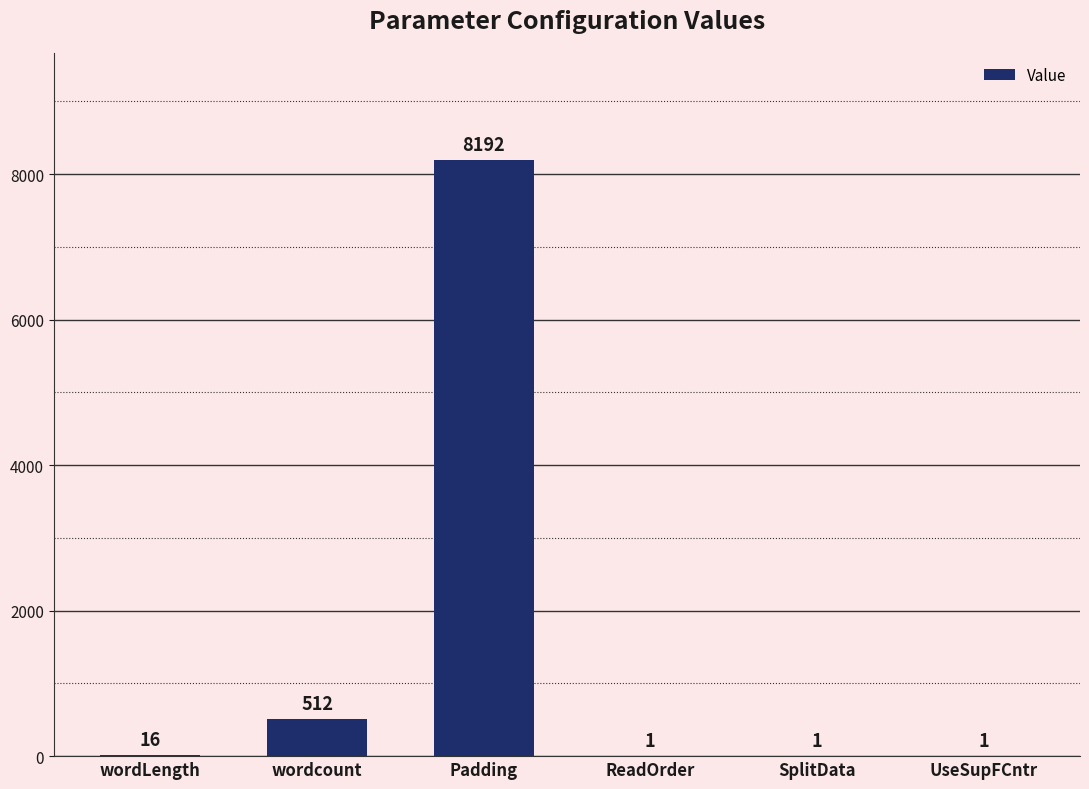

How many distinct data groups are displayed?

1